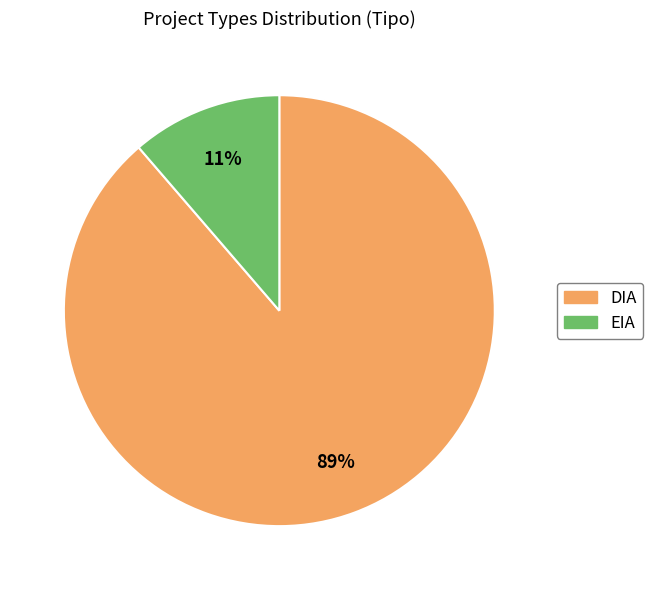

How many segments does this pie chart have?

2